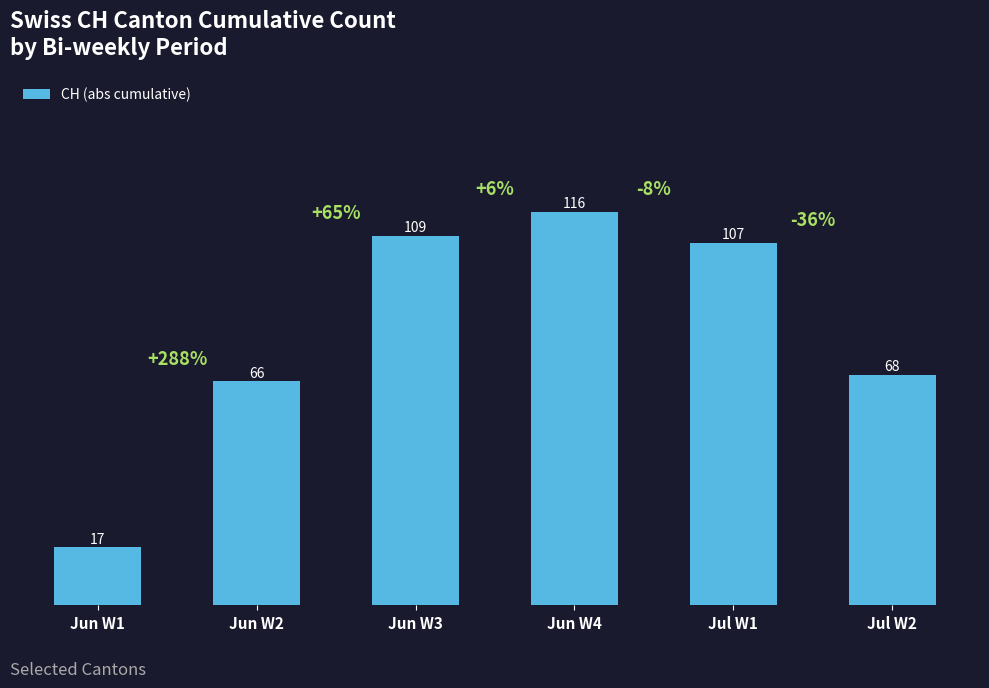

Which category has the highest value across all series?

Jun W4